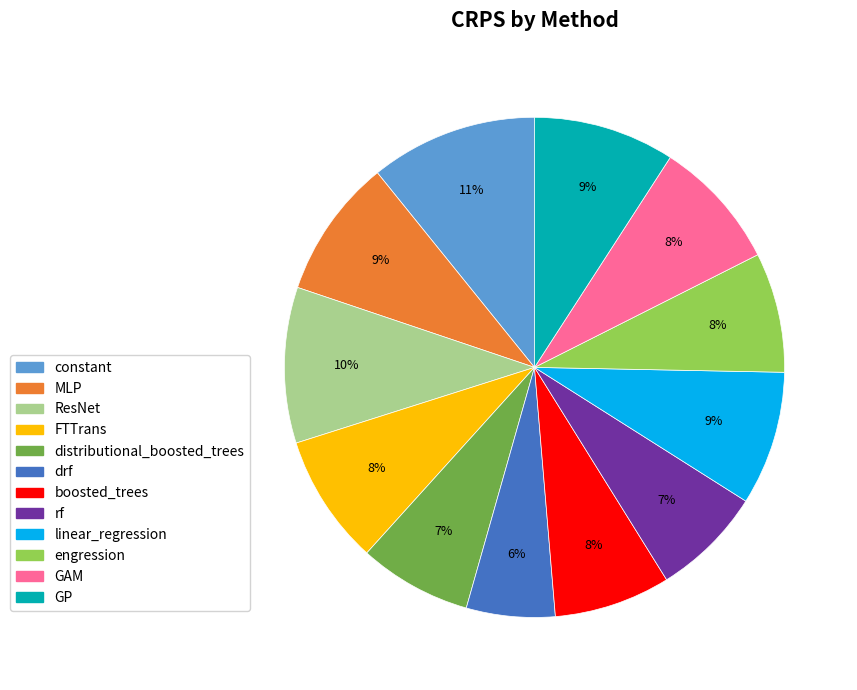

To the nearest percent, what portion does engression represent?

8%